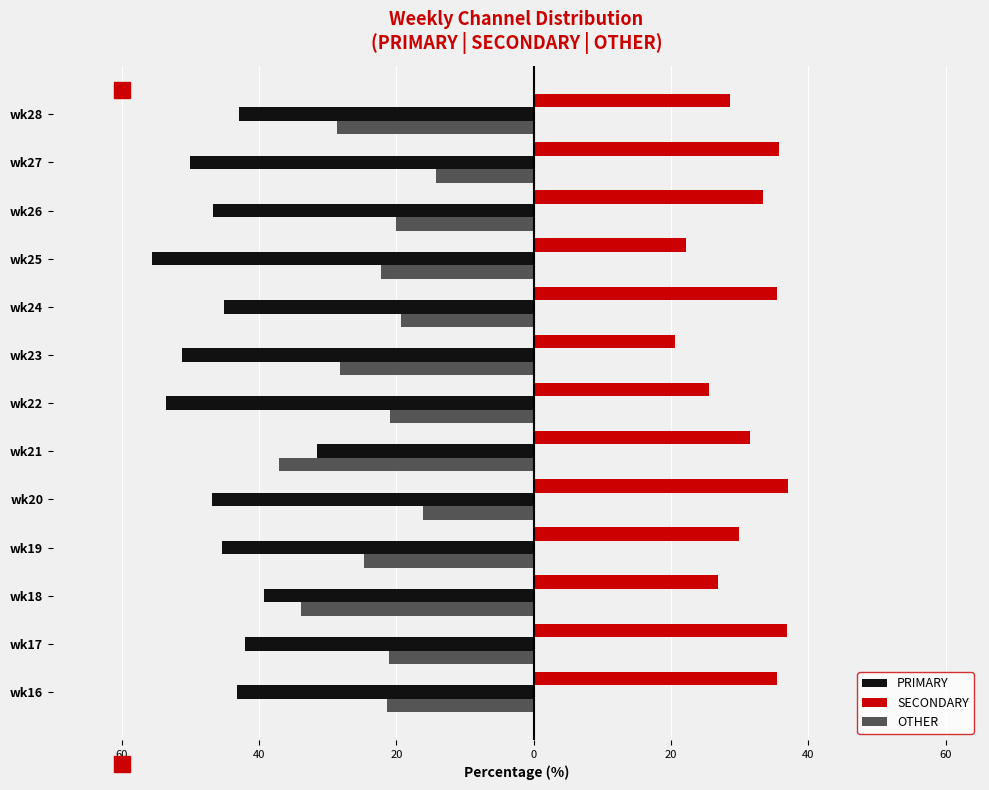

What are all the series names shown in the legend?

PRIMARY, SECONDARY, OTHER